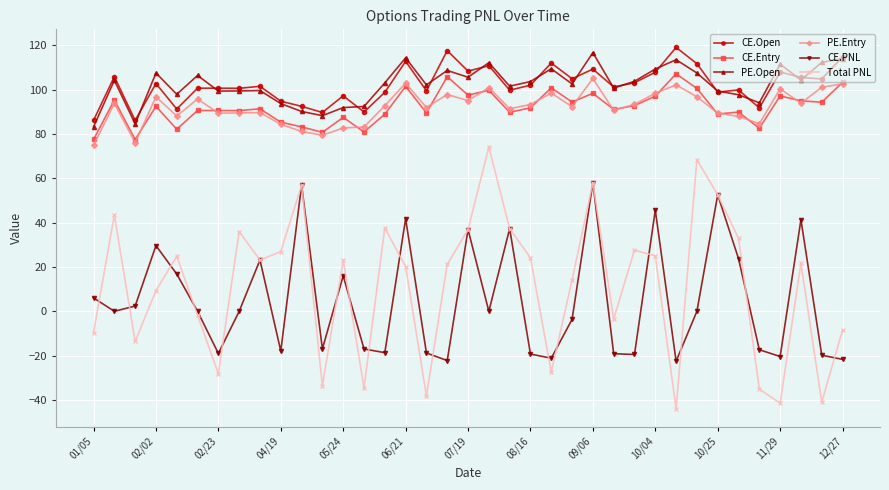

What is the sum of all CE.Open values?

3781.6